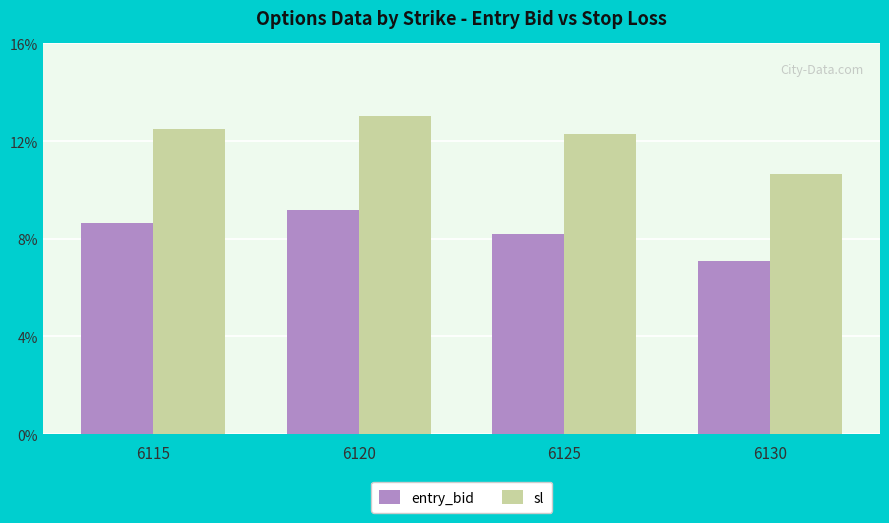

Rank the series by their average value, from lowest to highest.

entry_bid, sl